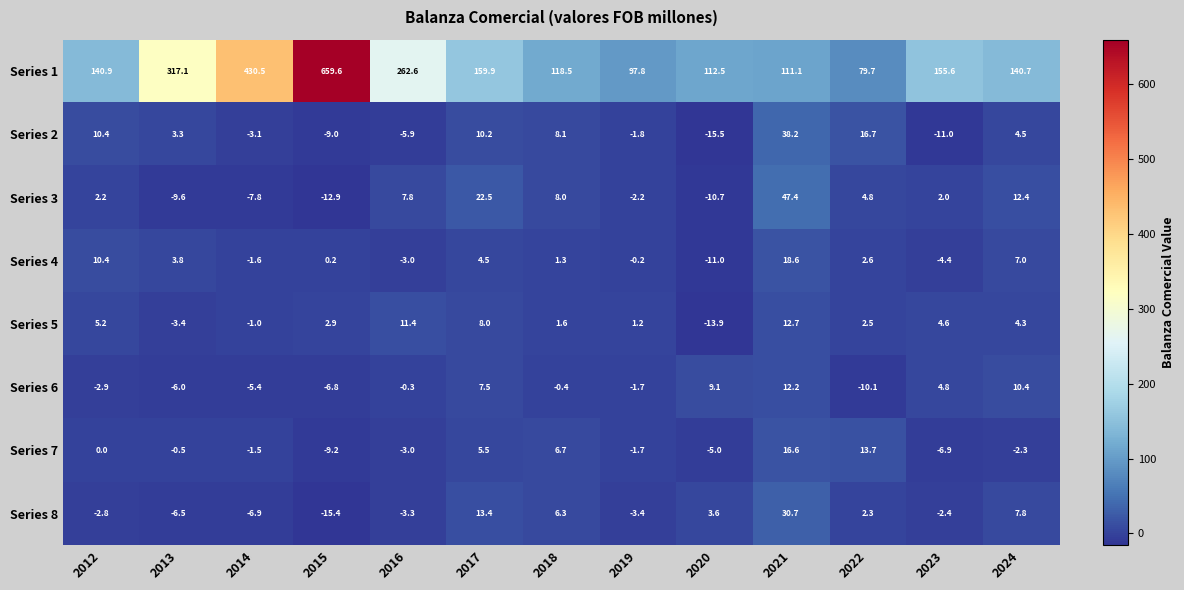

Is it true that Series 7 equals -3.2 at 2020?

False